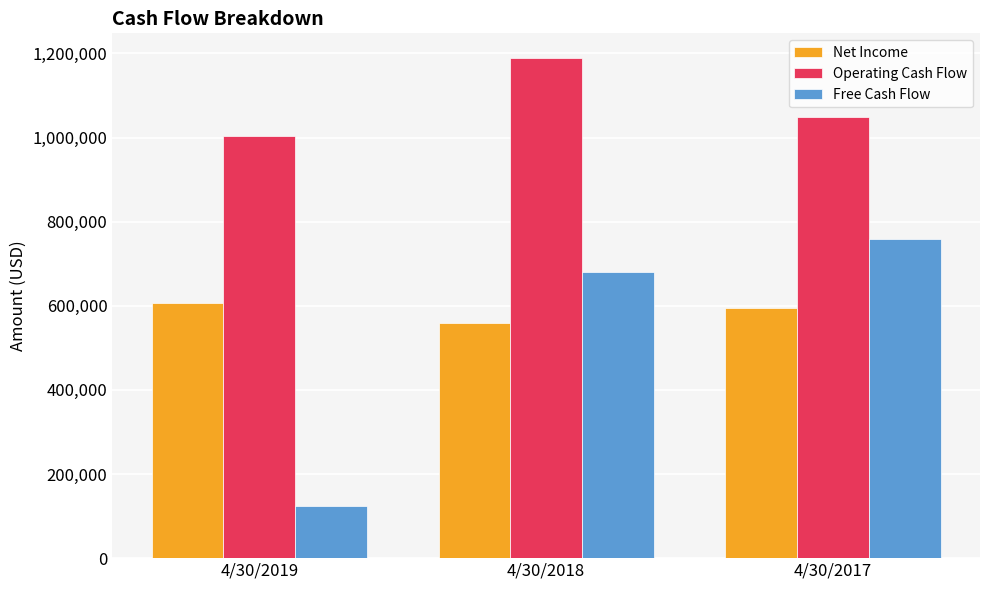

Is it true that Net Income equals 557946 at 4/30/2018?

True